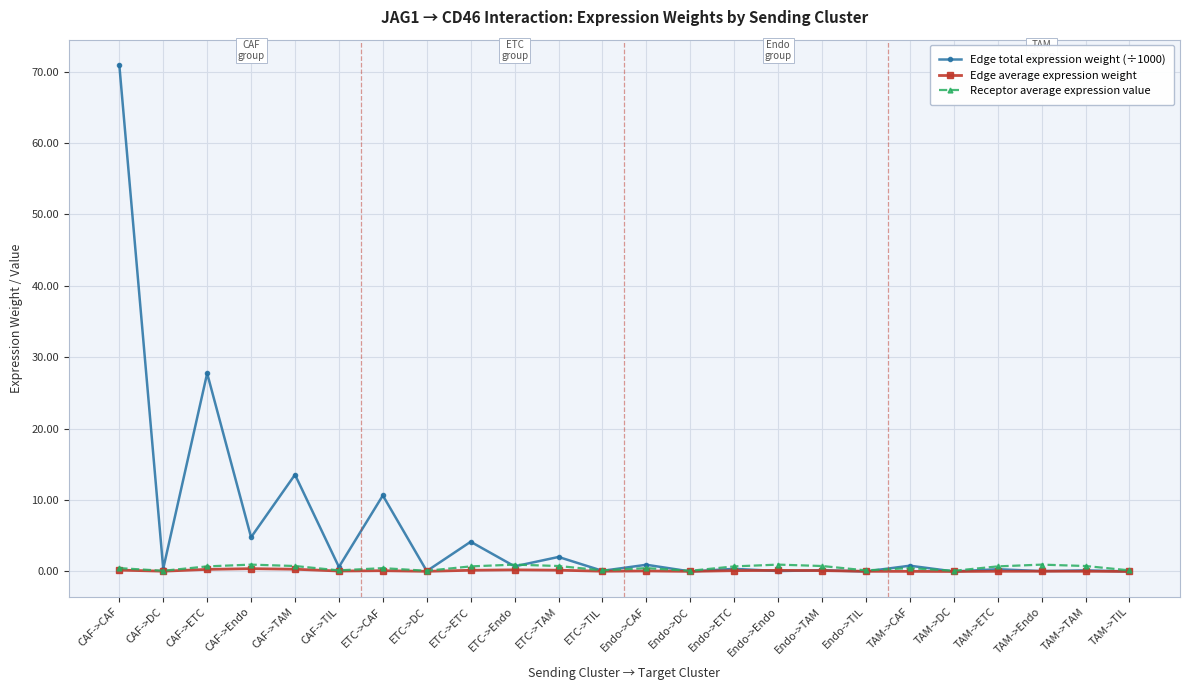

In Receptor average expression value, how many points are lower than both neighbors (excluding endpoints)?

7